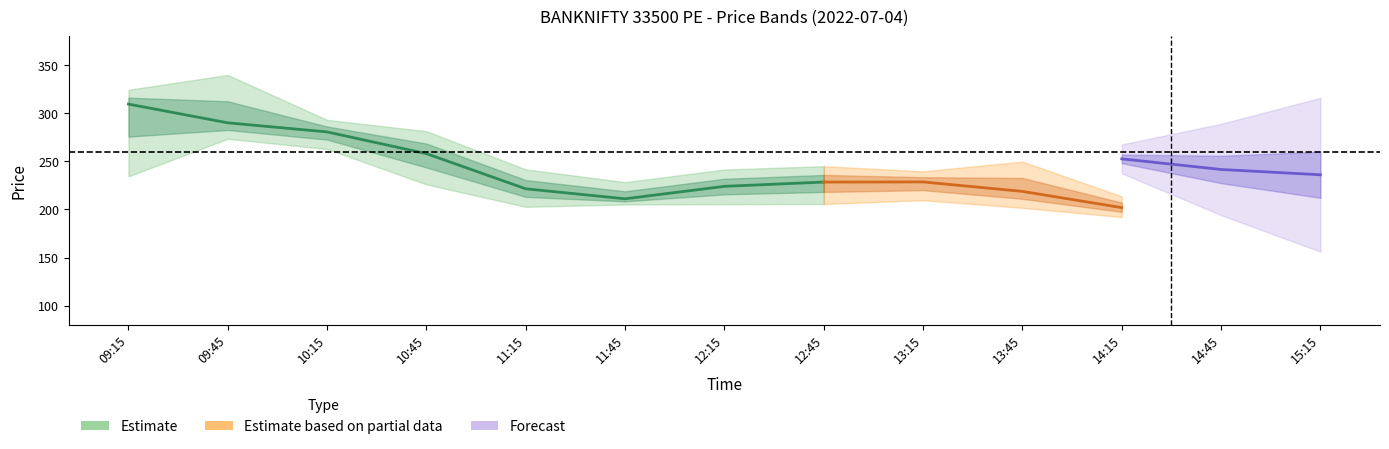

How many lines are shown in the chart?

5